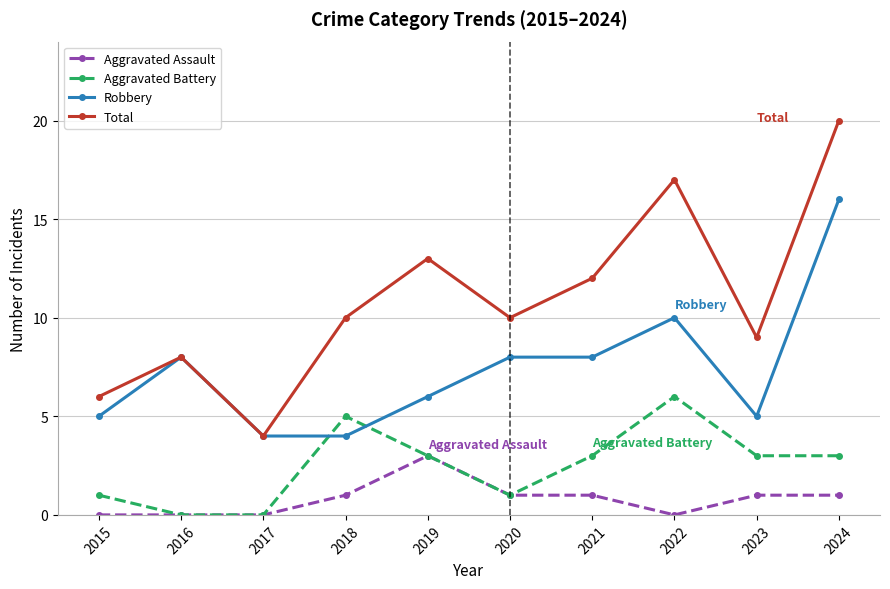

Where is the first local maximum for Robbery?

2016